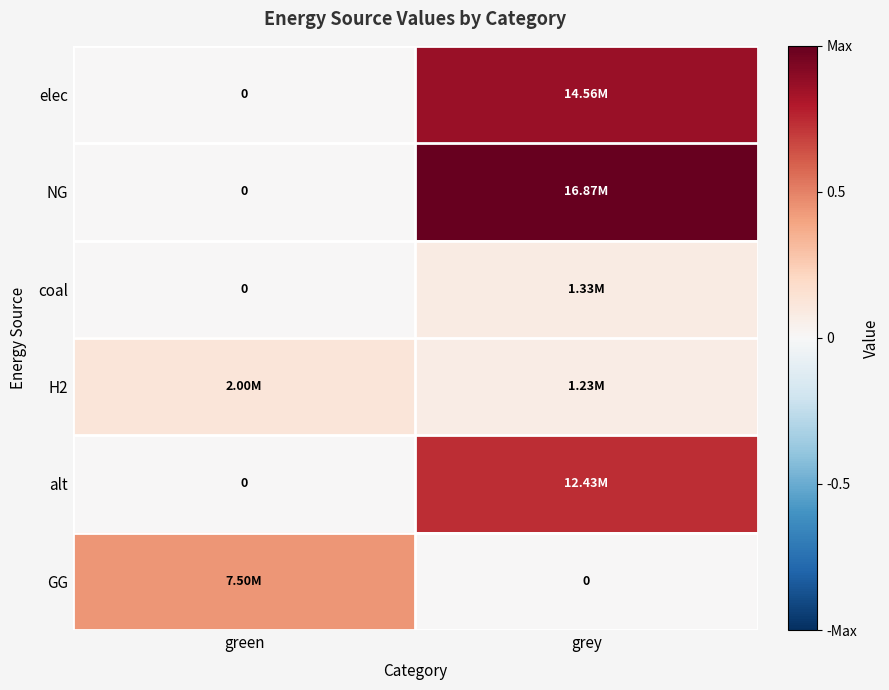

Which series has the largest total across all categories?

NG